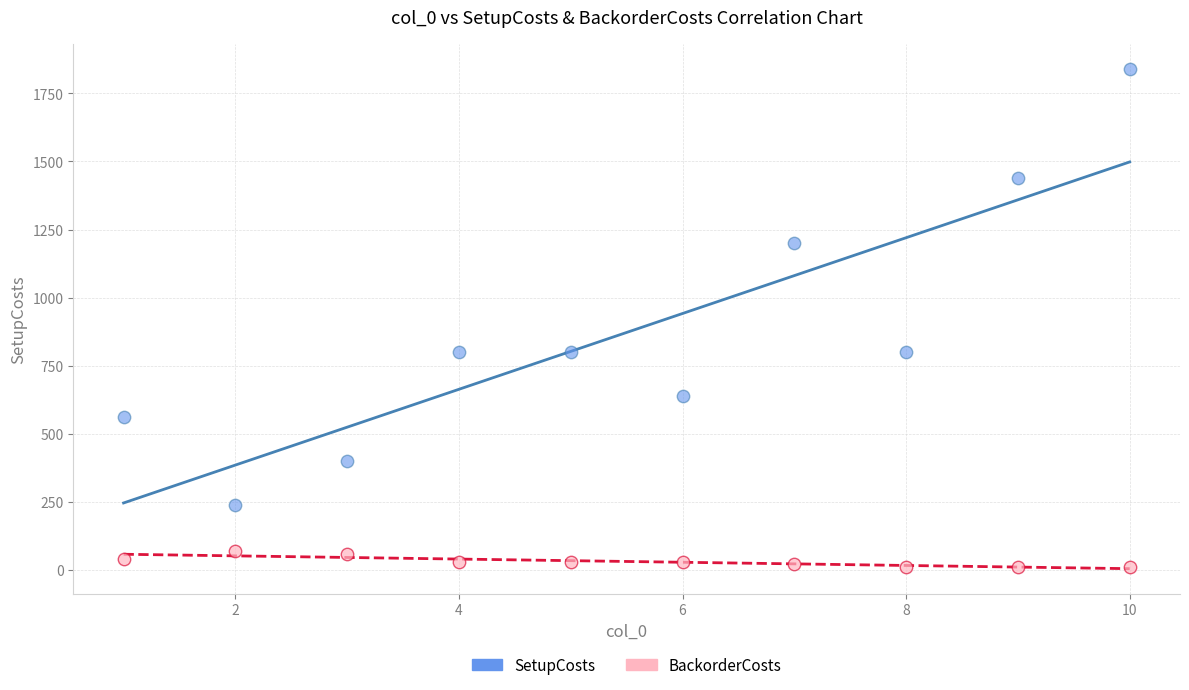

What are all the series names shown in the legend?

SetupCosts, BackorderCosts